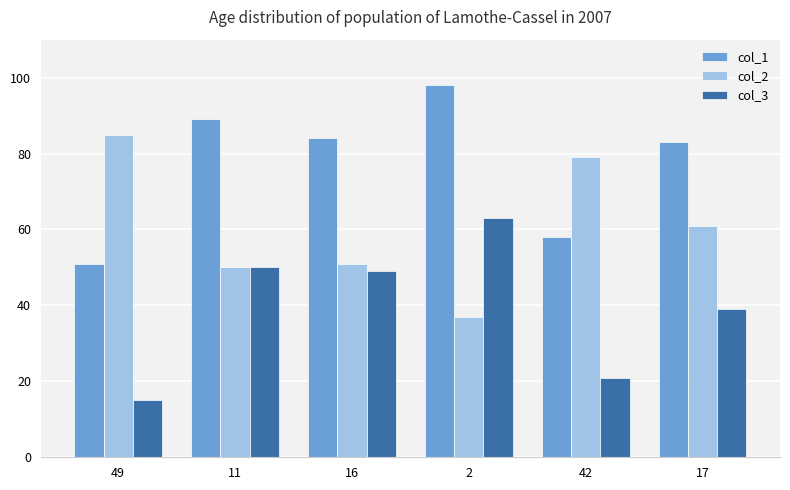

What is the highest value of the col_2 series?

85